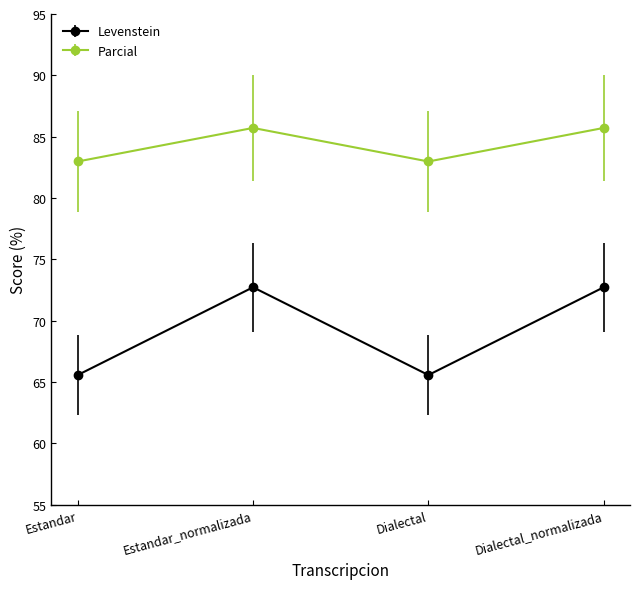

Rank the series by their average value, from highest to lowest.

Parcial, Levenstein